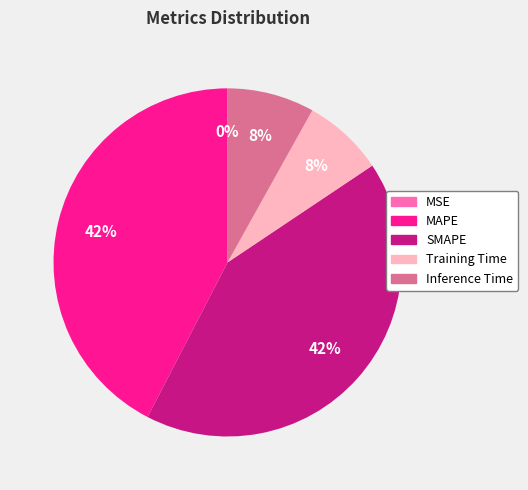

True or false: Inference Time accounts for 8% of the total.

True